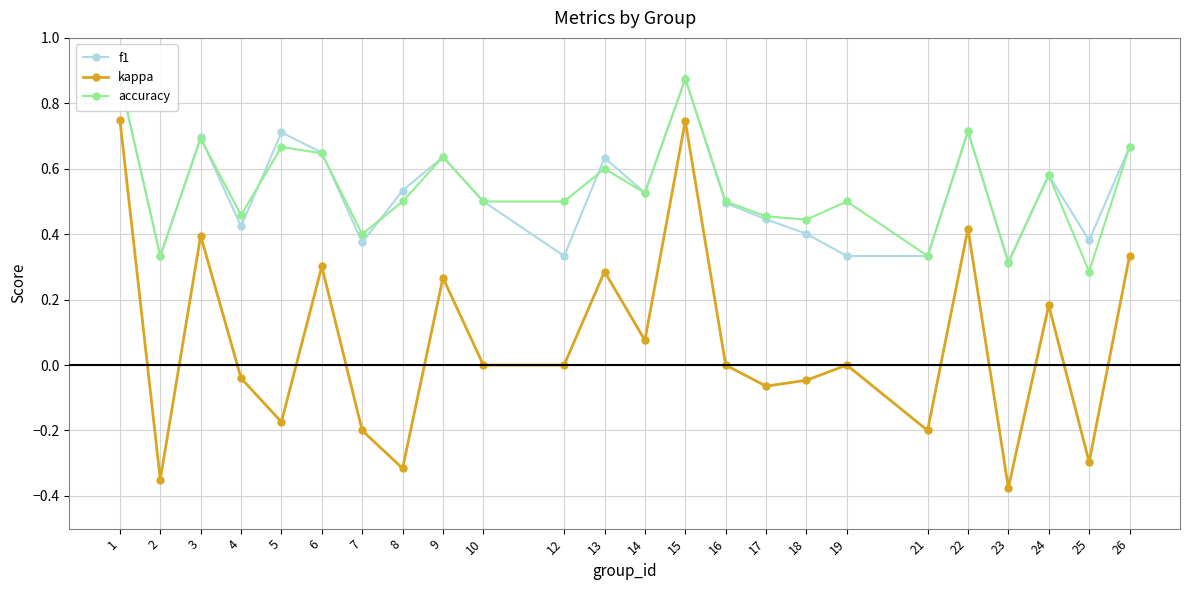

What is the greatest value displayed?

0.9